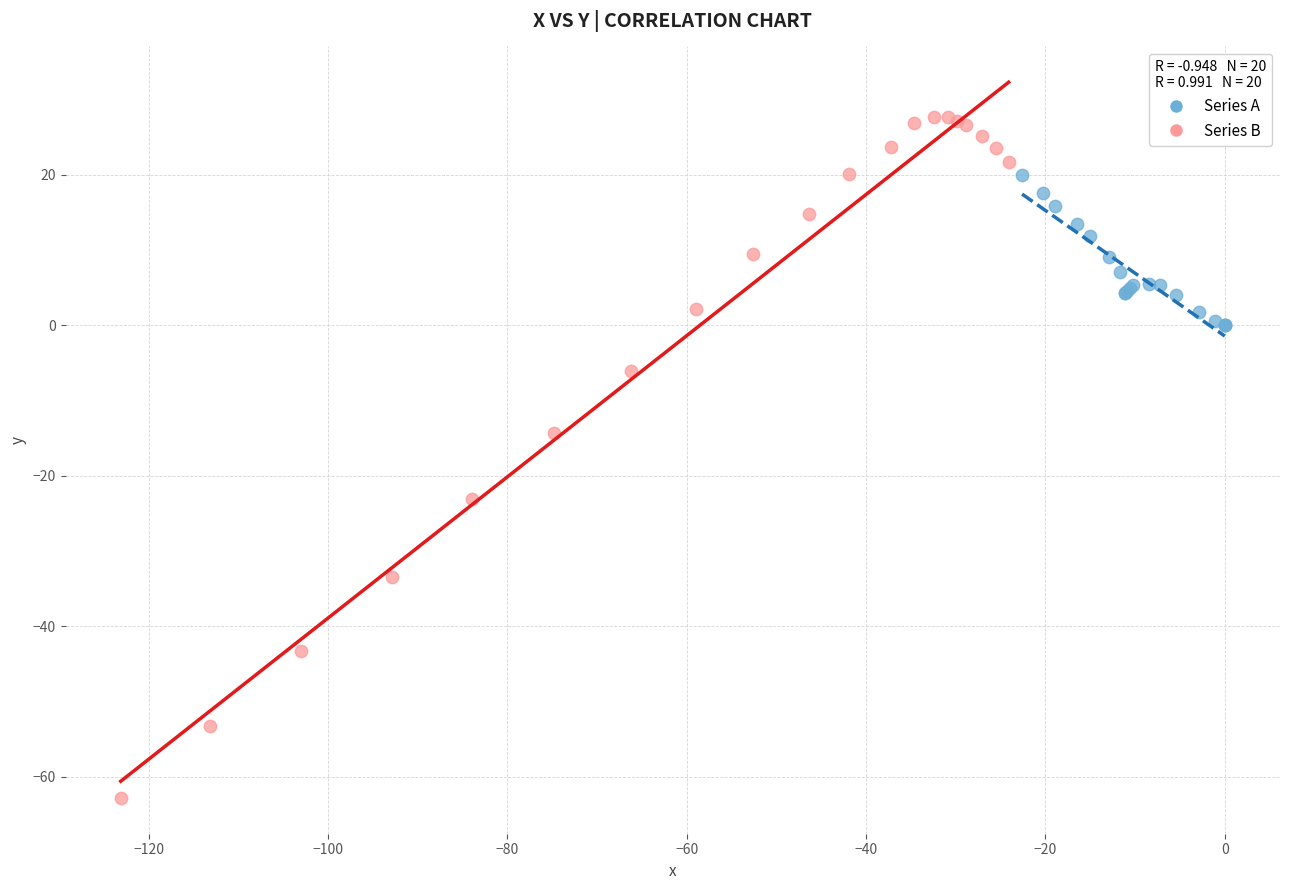

Which series contains the lowest Y value?

Series B